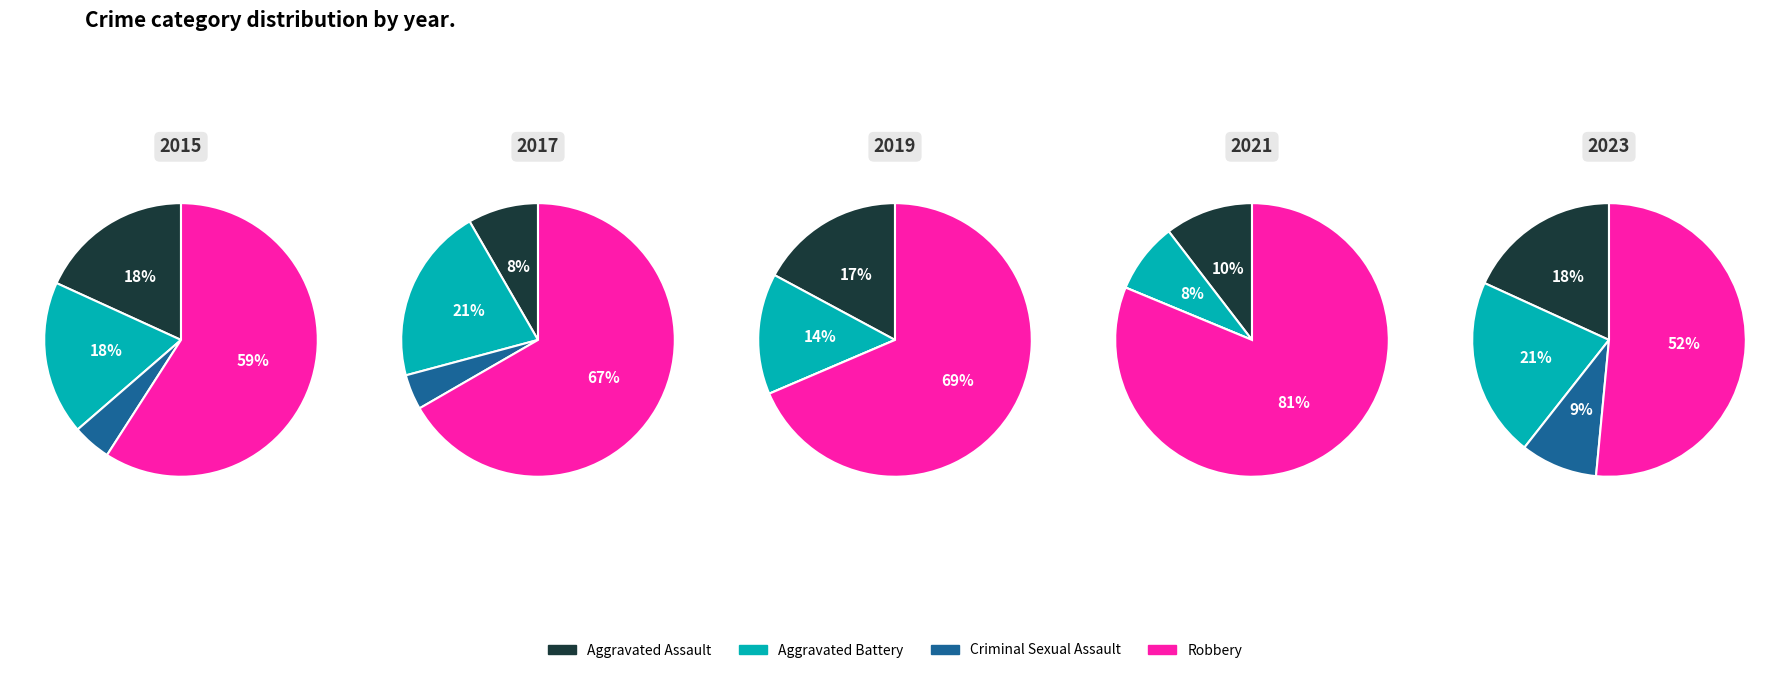

Is it true that 4 is 7% of the pie?

False